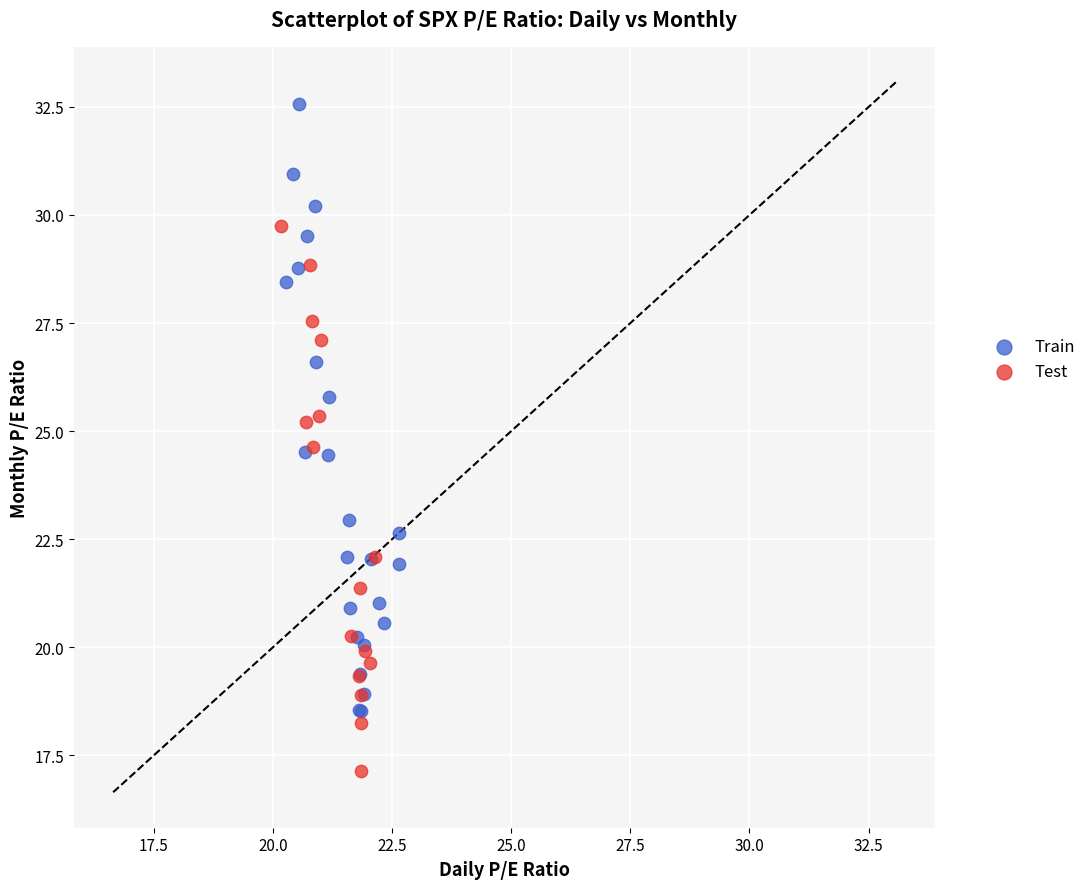

Which series reaches the minimum Y coordinate?

Test